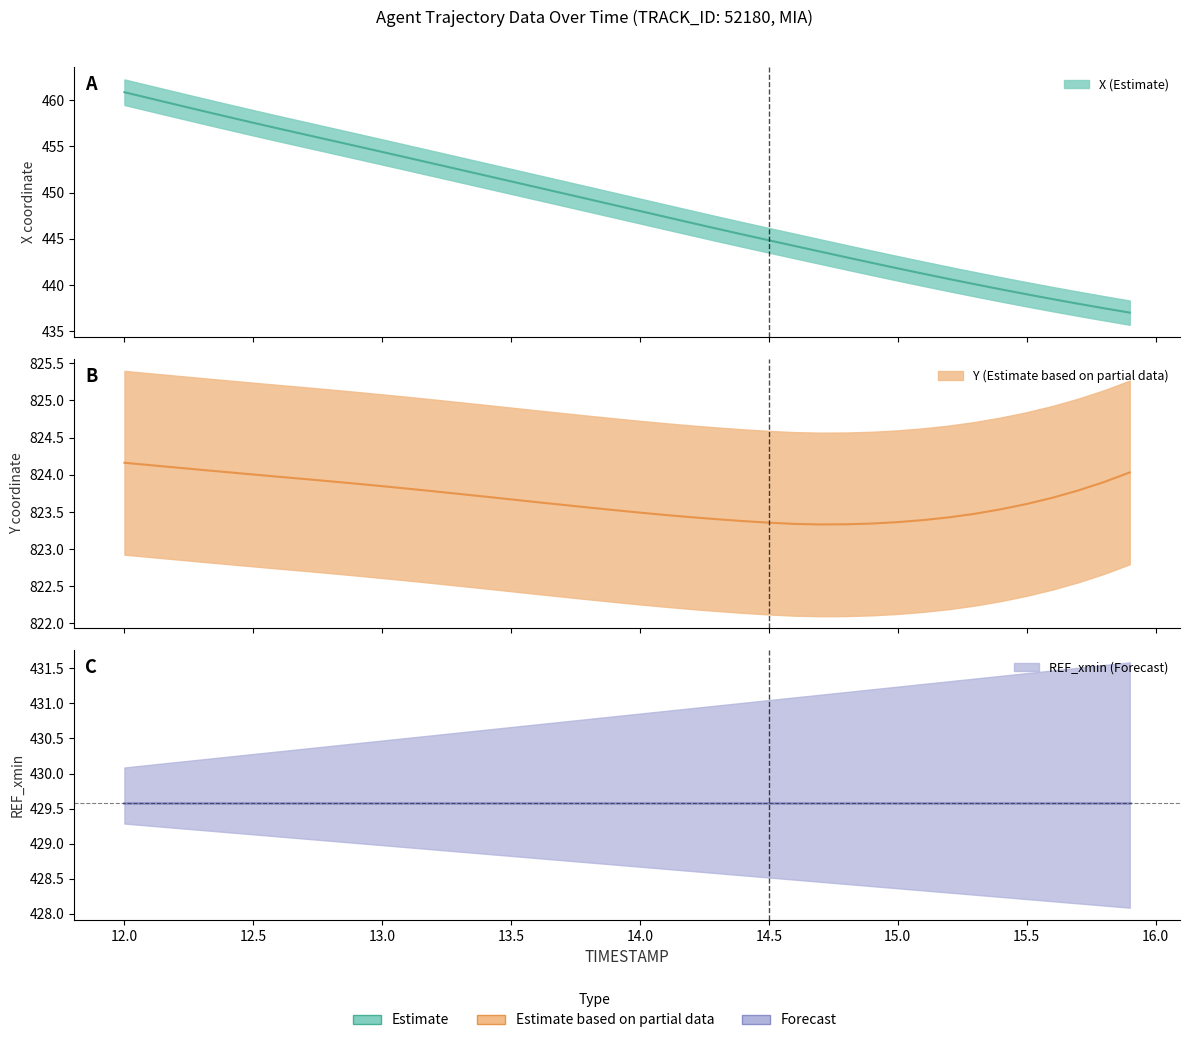

Where is X nearest to the value 448?

14.0